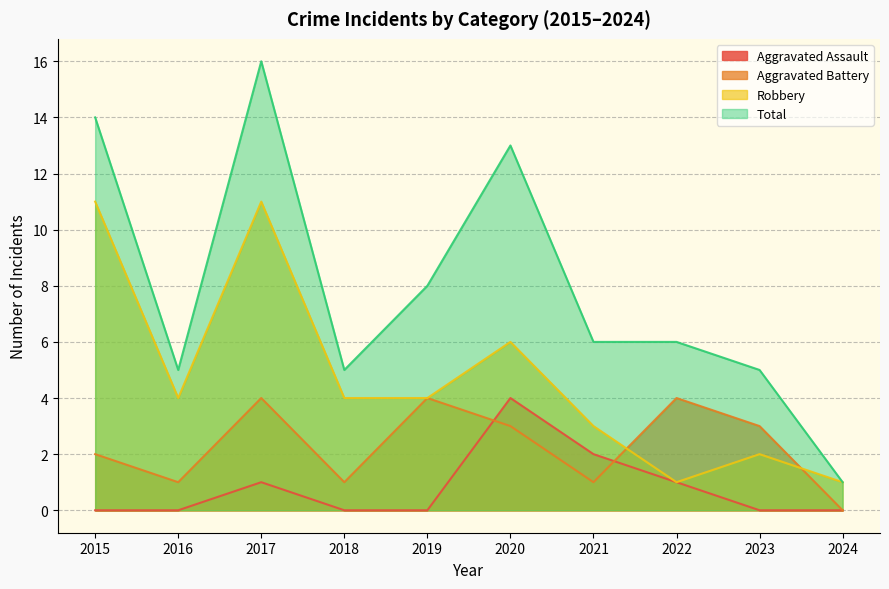

What is the value of the Robbery point at the 2nd from the left?

4